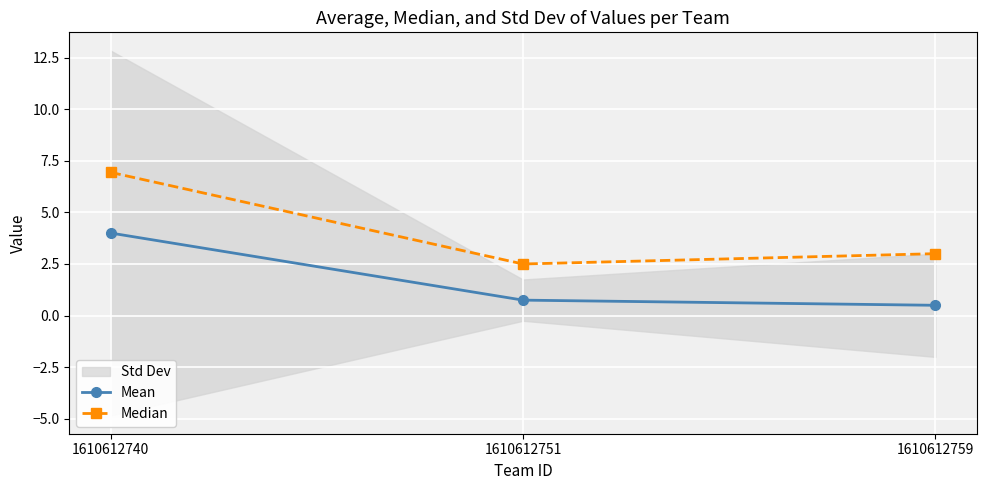

What is the average value of the Mean series?

1.8